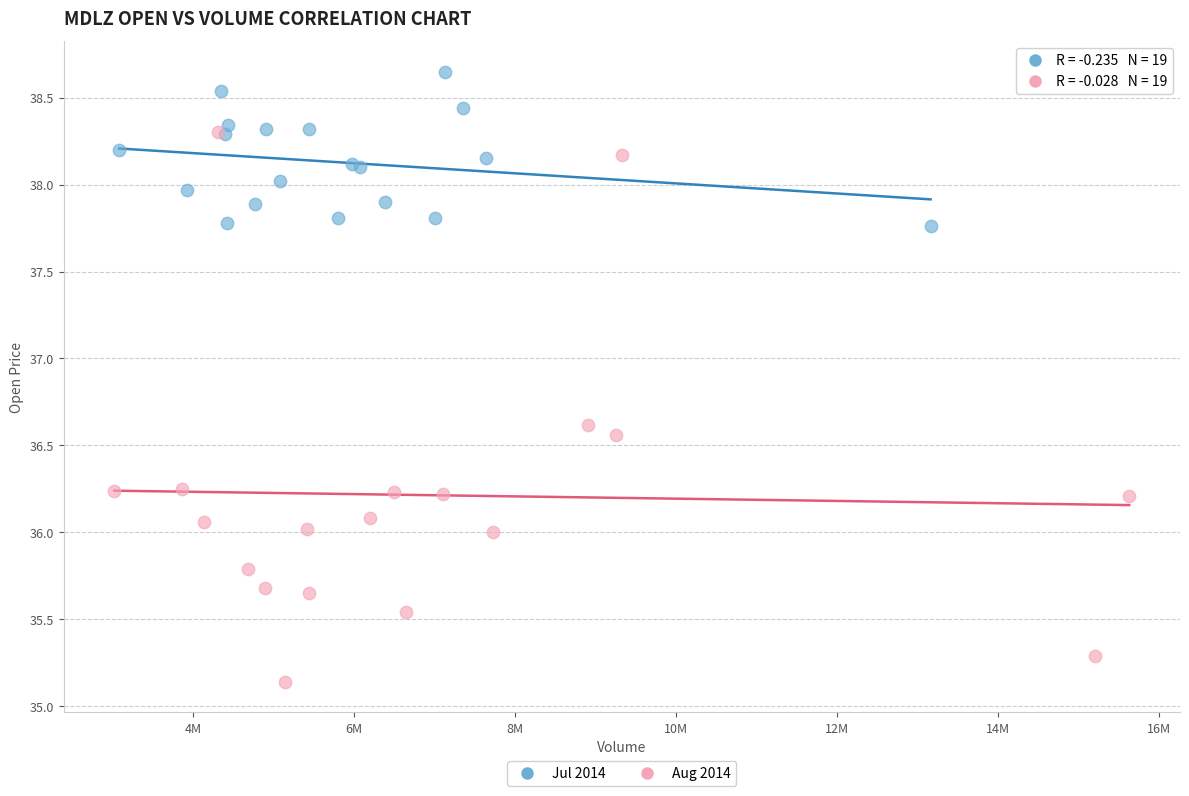

Which series has the largest Y range (max minus min)?

Aug 2014